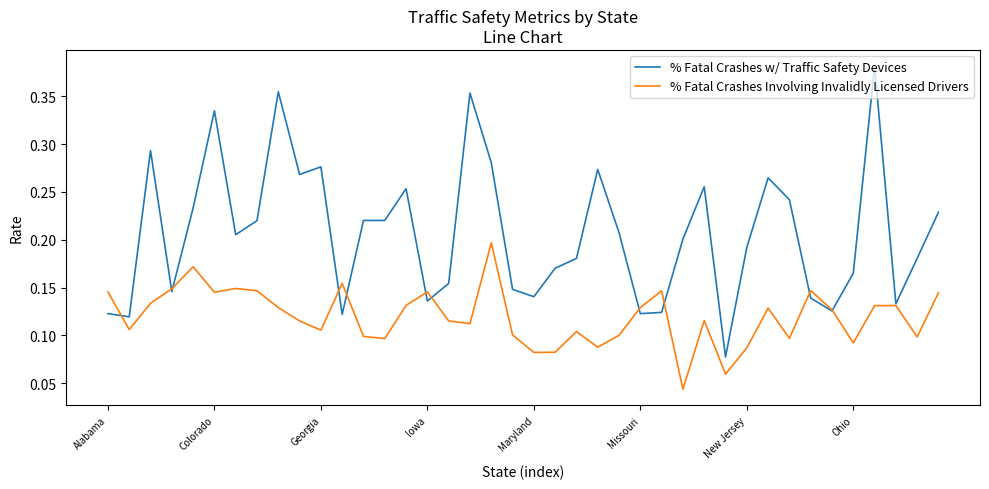

Rank the series by their maximum value, from highest to lowest.

% Fatal Crashes w/ Traffic Safety Devices, % Fatal Crashes Involving Invalidly Licensed Drivers